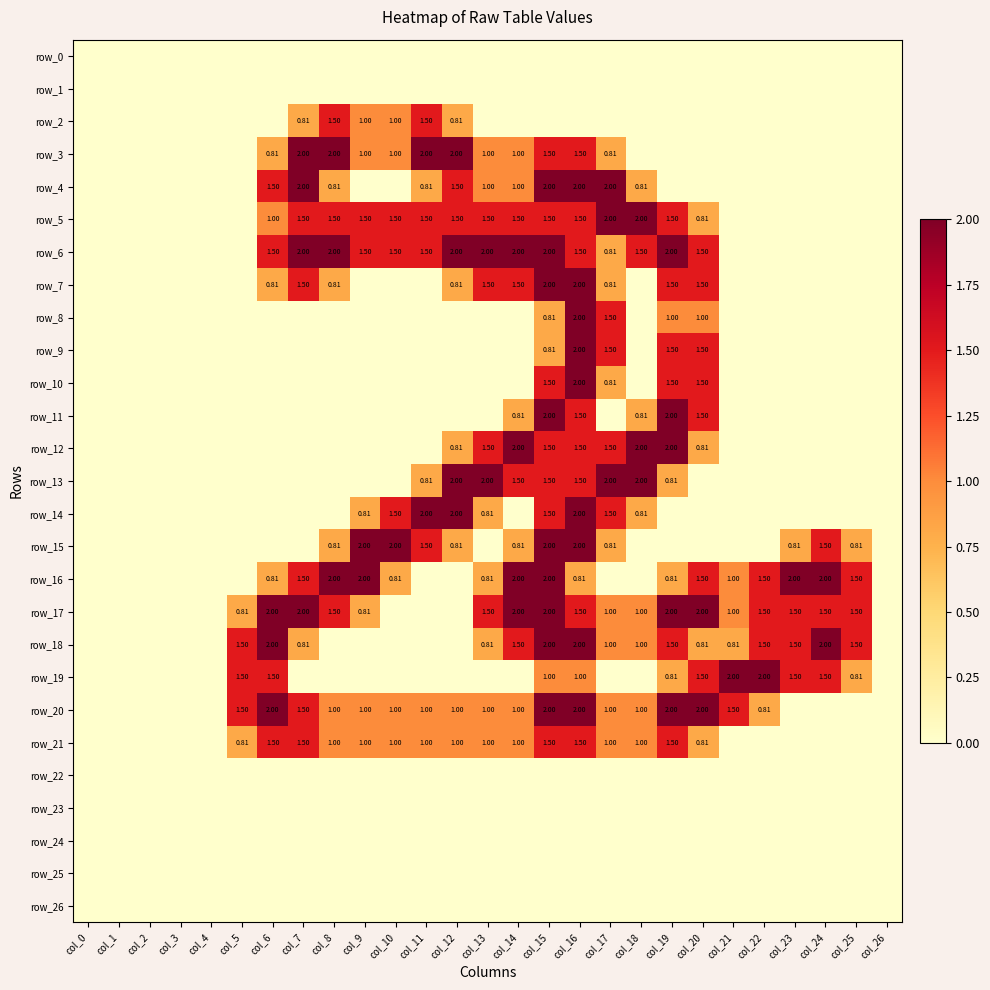

What is the total value across all series at col_19?

22.4